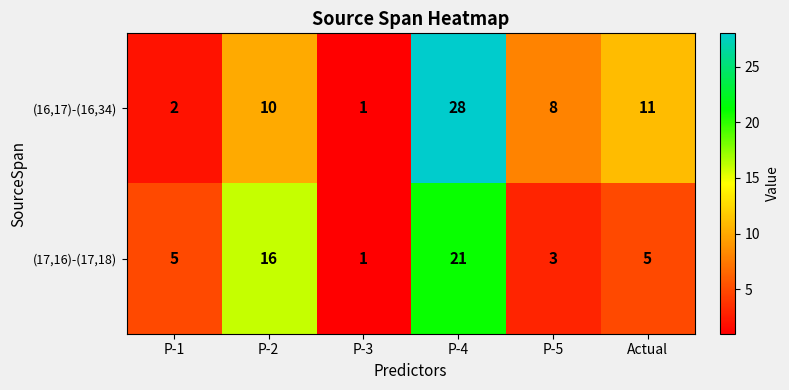

What is the total value across all series at P-2?

26